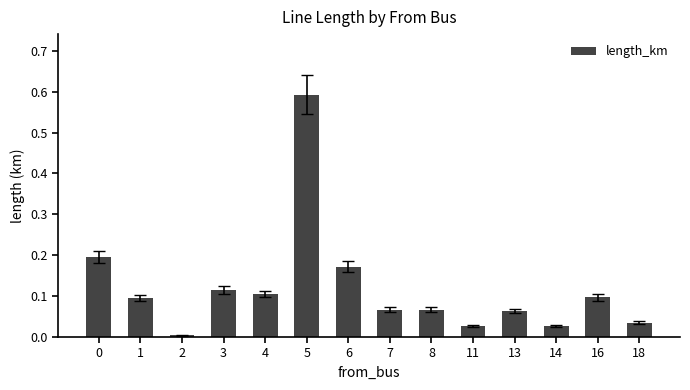

The value at 13 is 0.0. True or false?

False